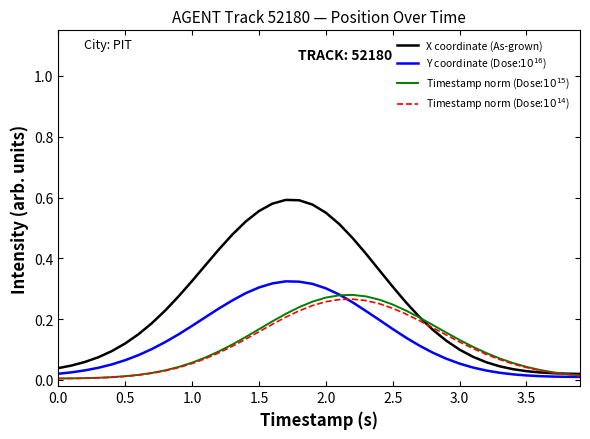

Which series has the largest total across all categories?

X coordinate (As-grown)